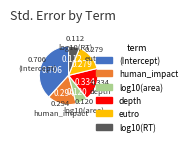

Which category has the biggest portion of the pie?

(Intercept)